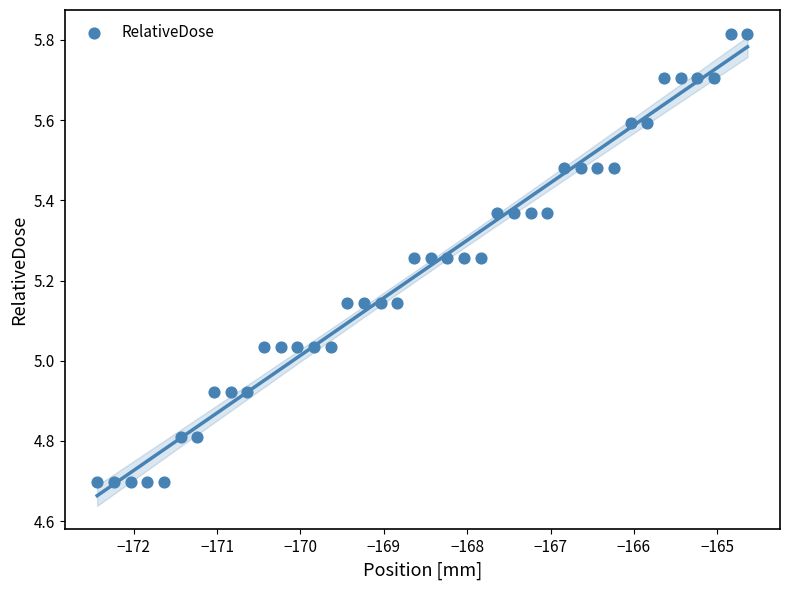

What is the range of Y values (max minus min)?

1.1